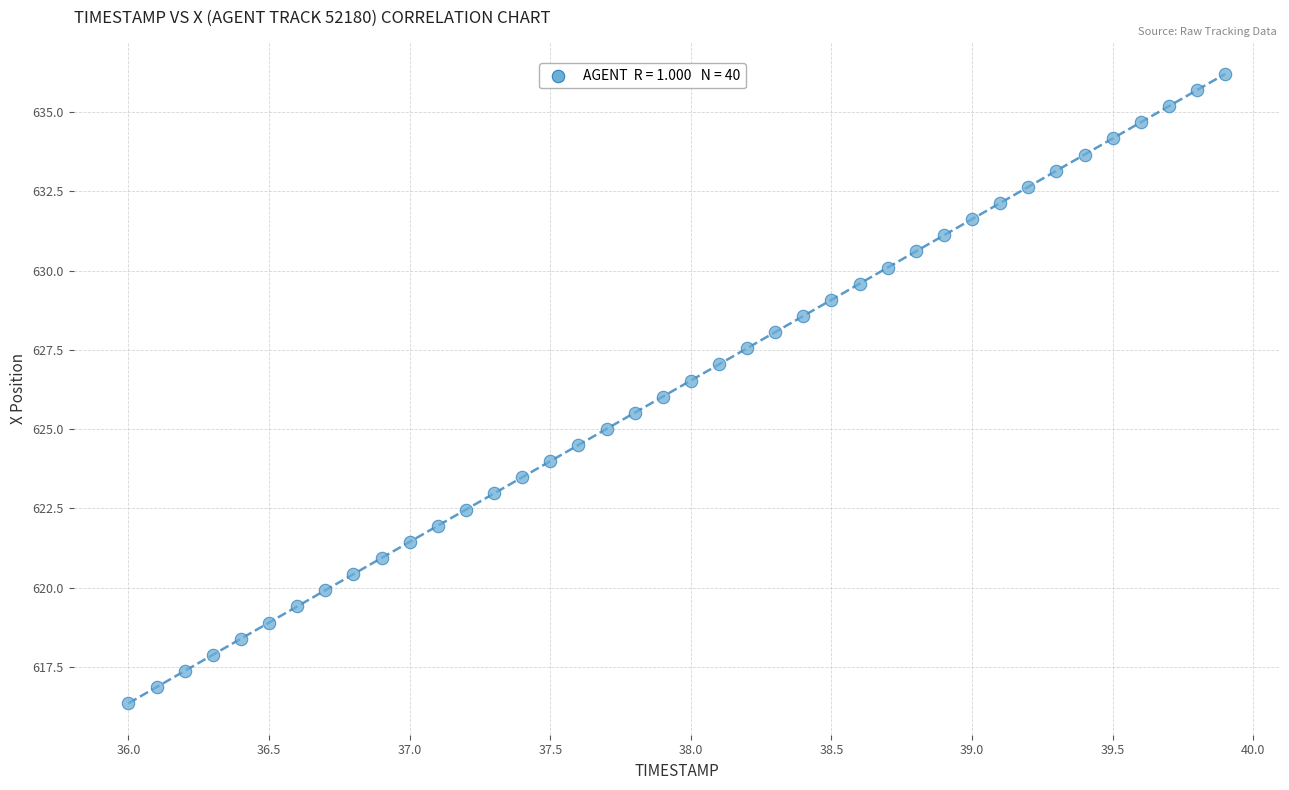

What is the range of Y values (max minus min)?

19.8